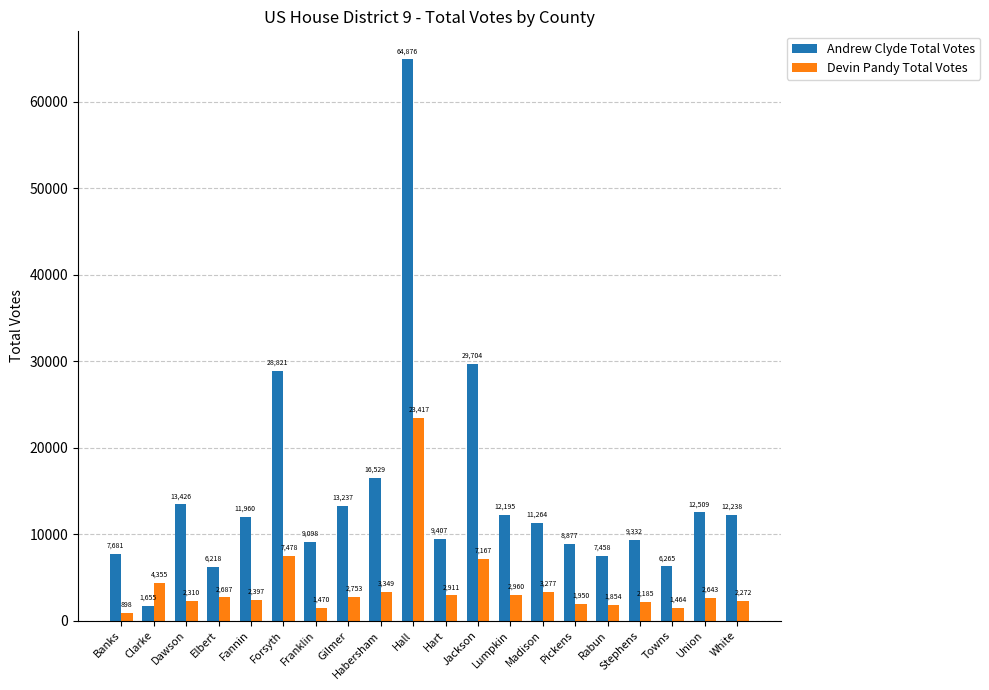

Which series has the largest range (max minus min)?

Andrew Clyde Total Votes